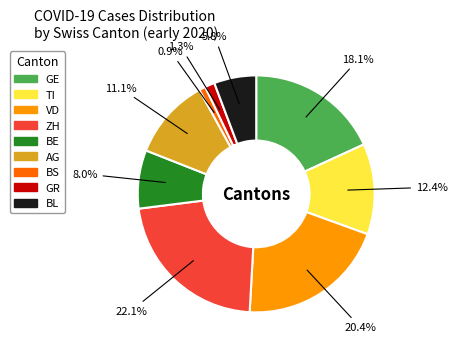

Does any single category account for the majority?

No